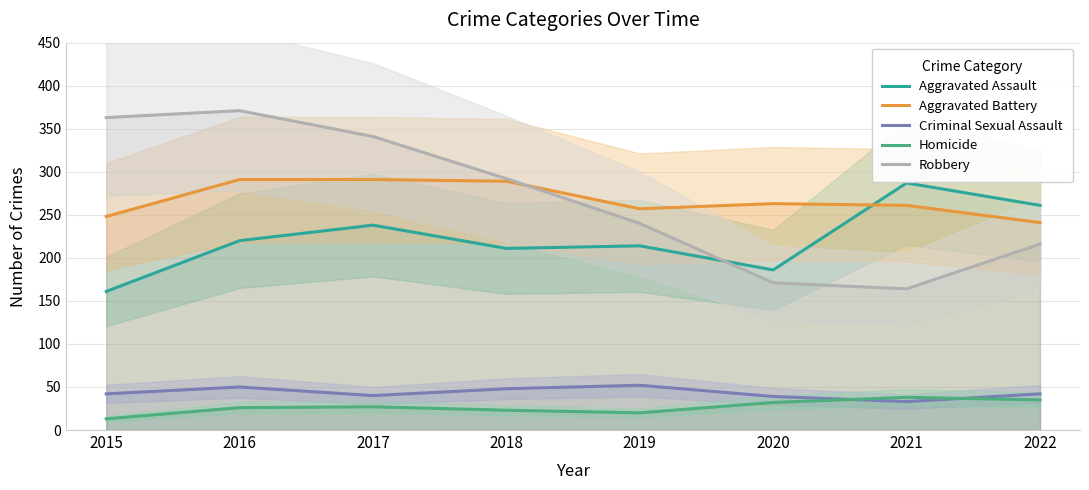

List the series in order of their peak value, lowest first.

Homicide, Criminal Sexual Assault, Aggravated Assault, Aggravated Battery, Robbery